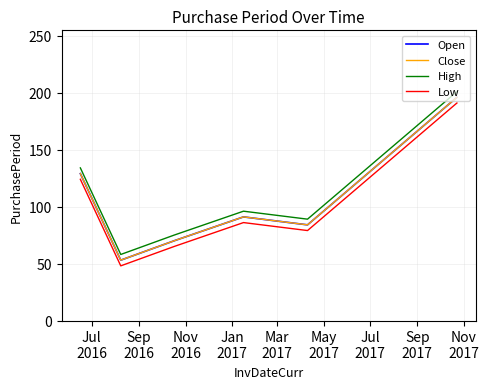

Is this an area chart (filled region under the line)?

No